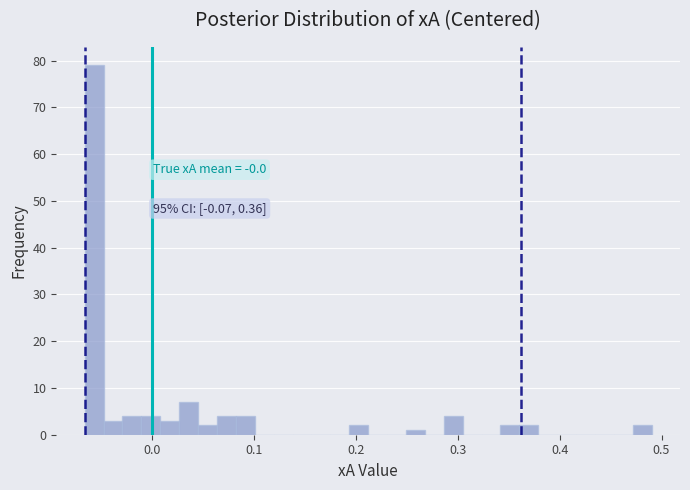

Read against the x-axis, roughly where is the centre of the tallest bar?

-0.06